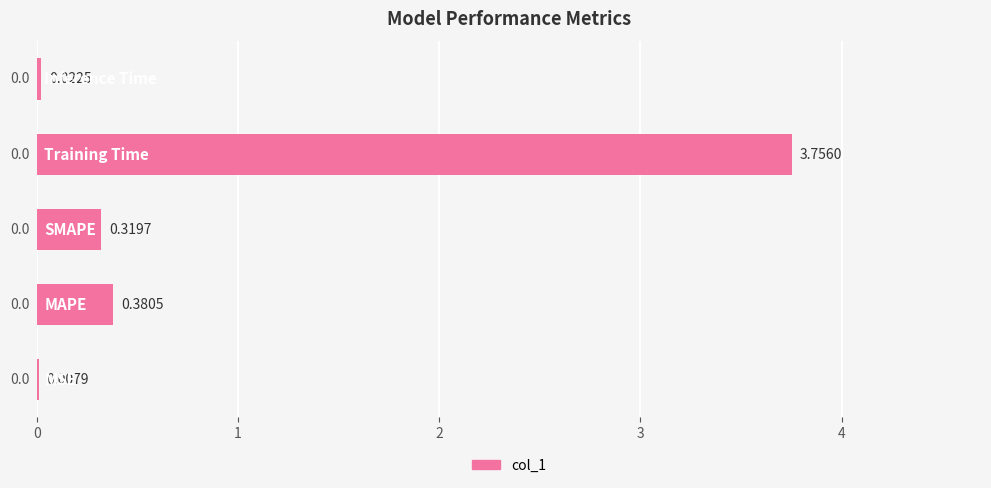

What is the average value?

0.9